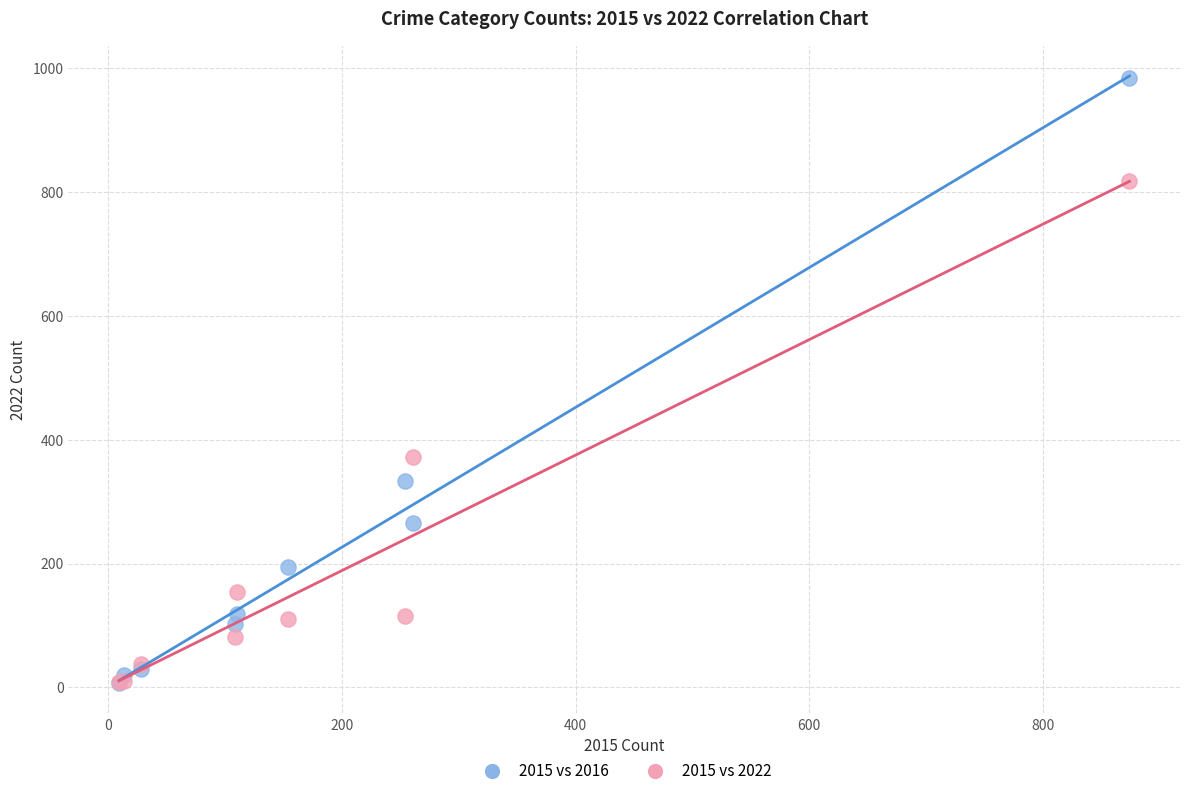

Across all series, what Y value is closest to 495?

373